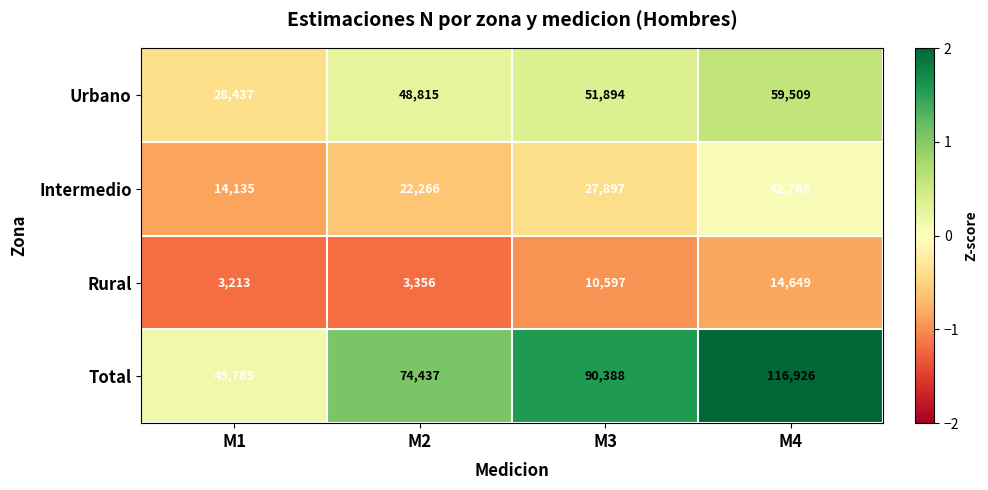

Which series has the largest total across all categories?

Total